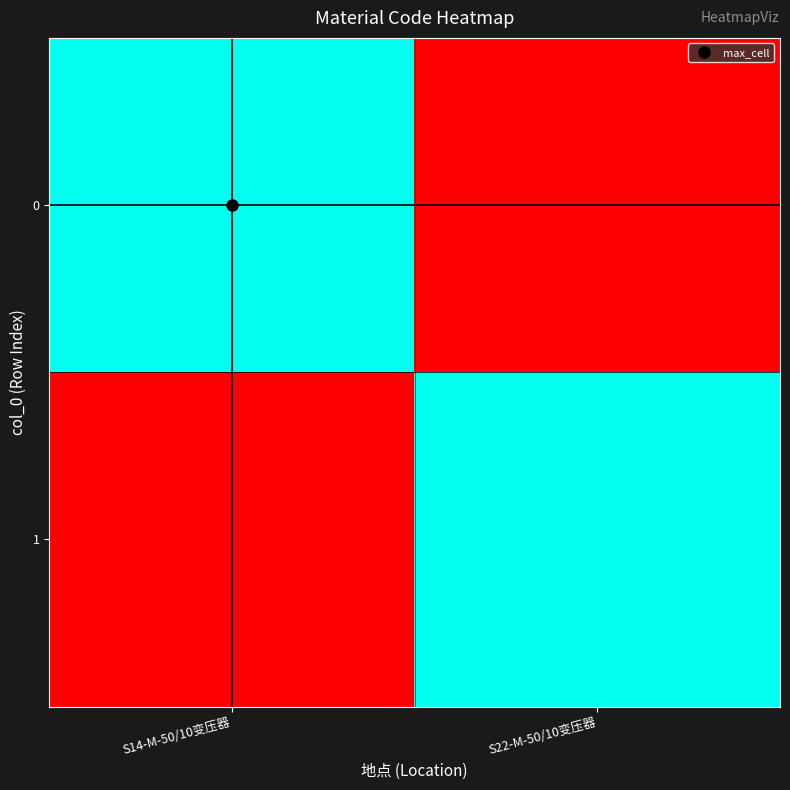

Reading left to right, what are all the values shown in this chart?

0: S14-M-50/10变压器=1	S22-M-50/10变压器=0
1: S14-M-50/10变压器=0	S22-M-50/10变压器=1